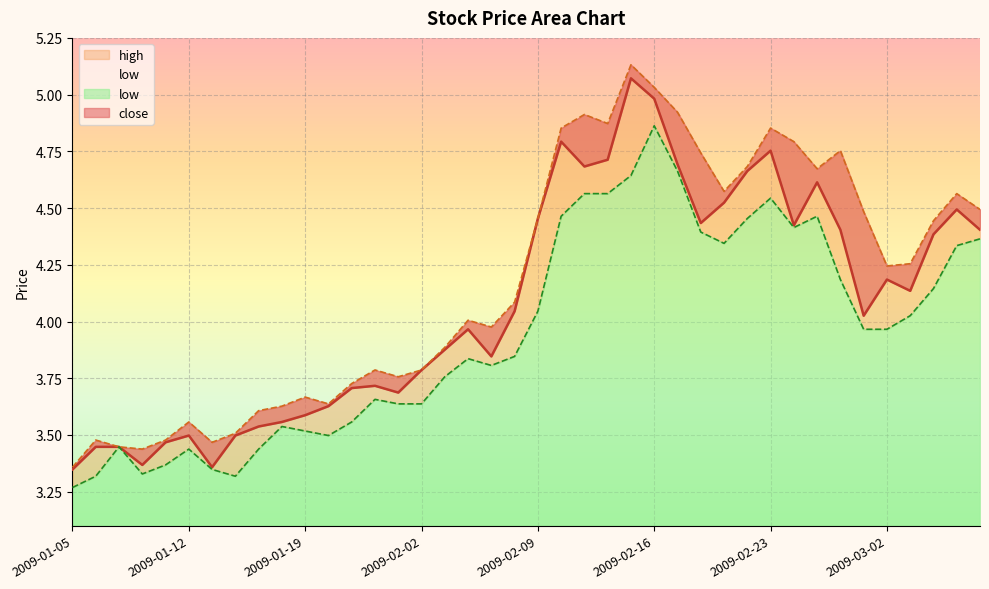

What value does the high series have at 2009-02-02?

3.8